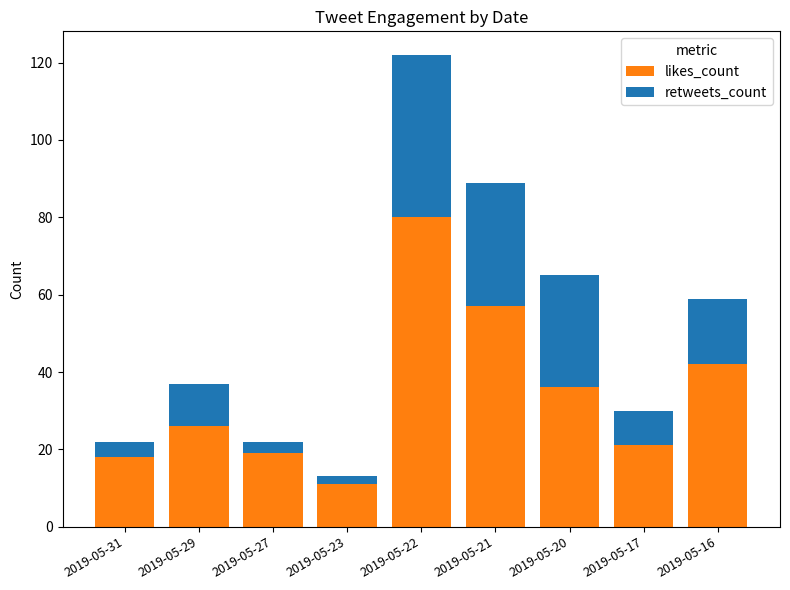

True or false: likes_count has a value of 86 at 2019-05-21.

False